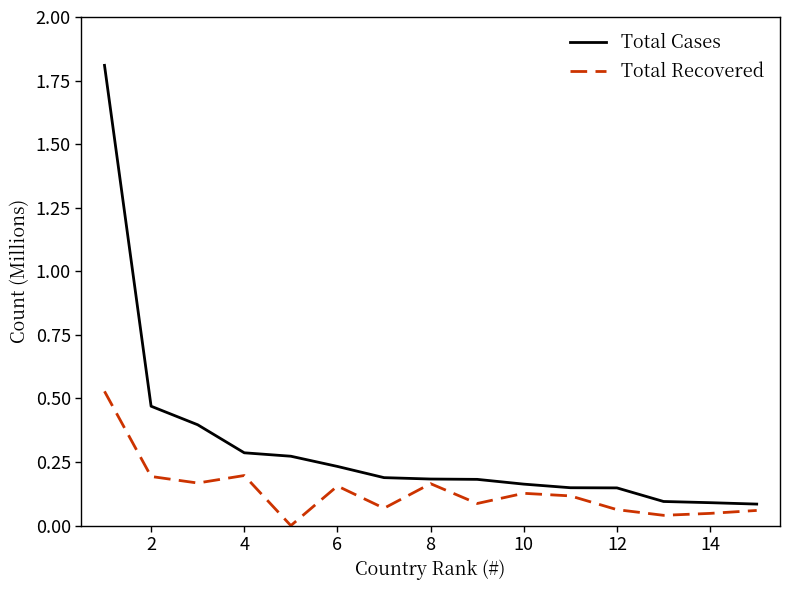

Which series has the widest spread of values?

Total Cases